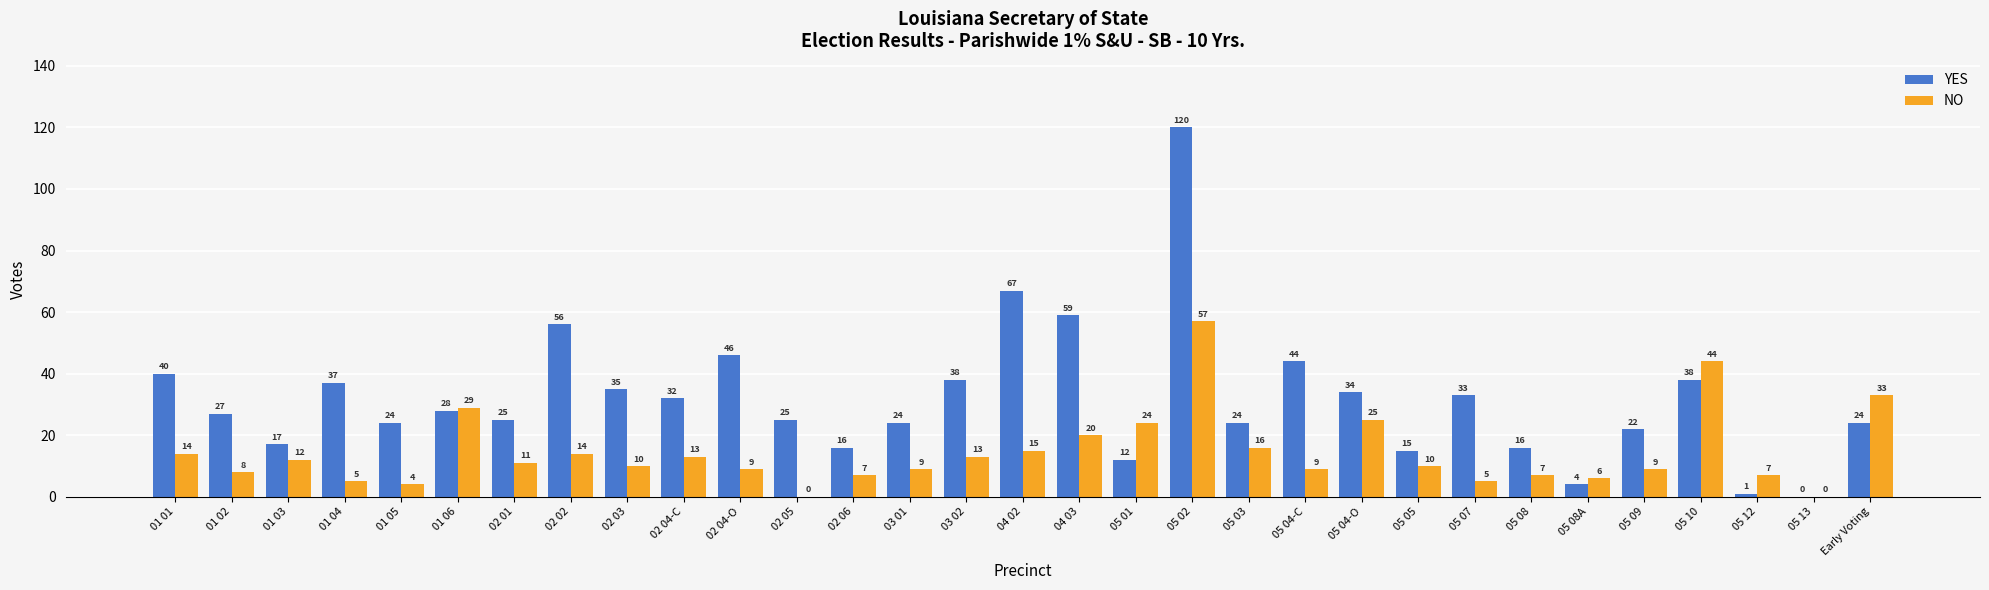

The NO series shows 17 at 02 01. True or false?

False